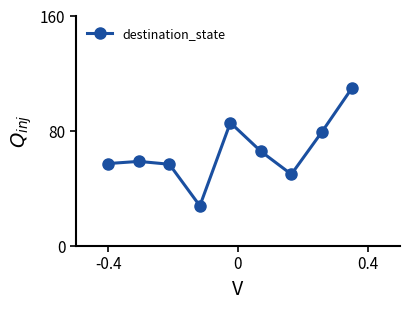

What is the average value?

65.9